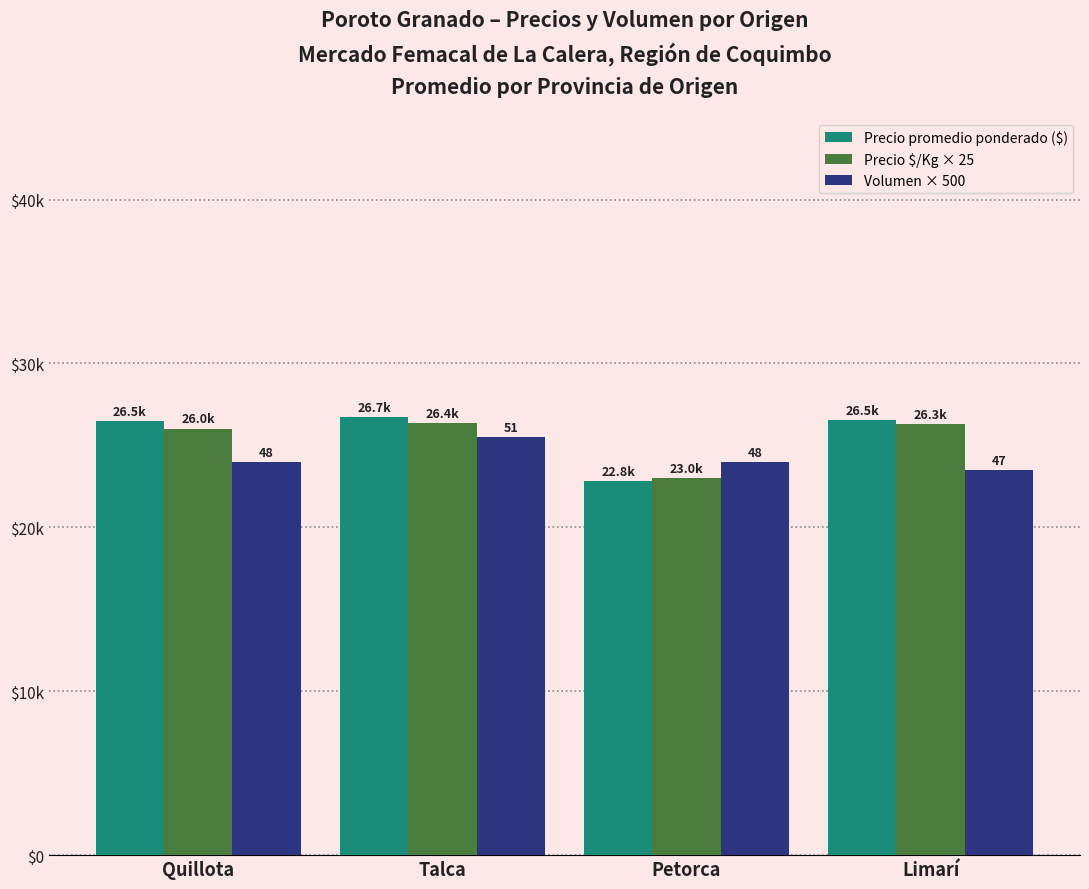

Are the bars grouped side by side (vs. stacked)?

Yes